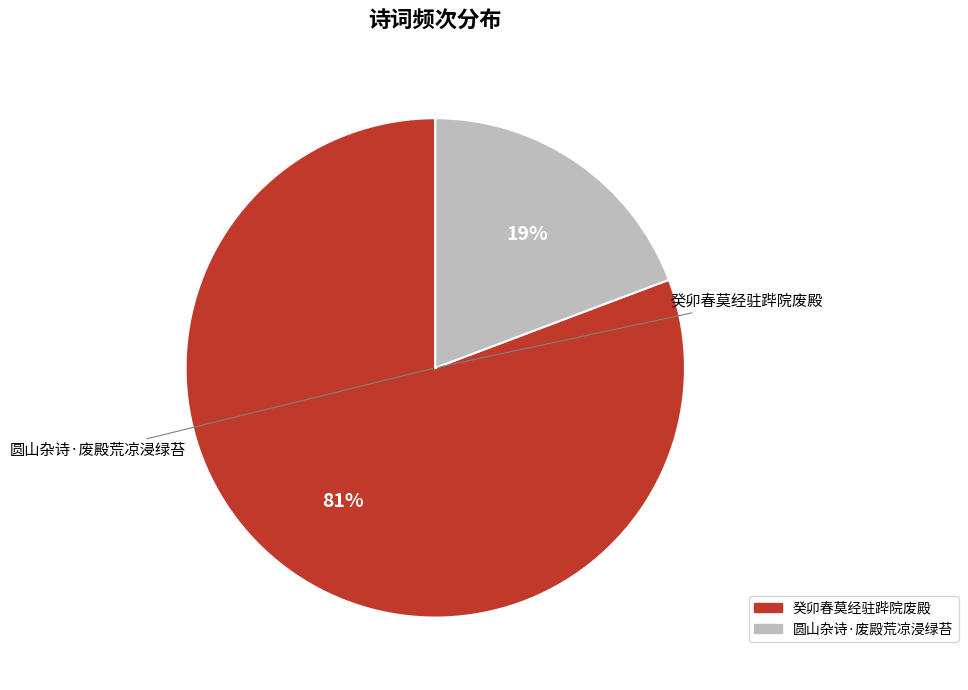

What is the largest slice in the pie chart?

癸卯春莫经驻跸院废殿